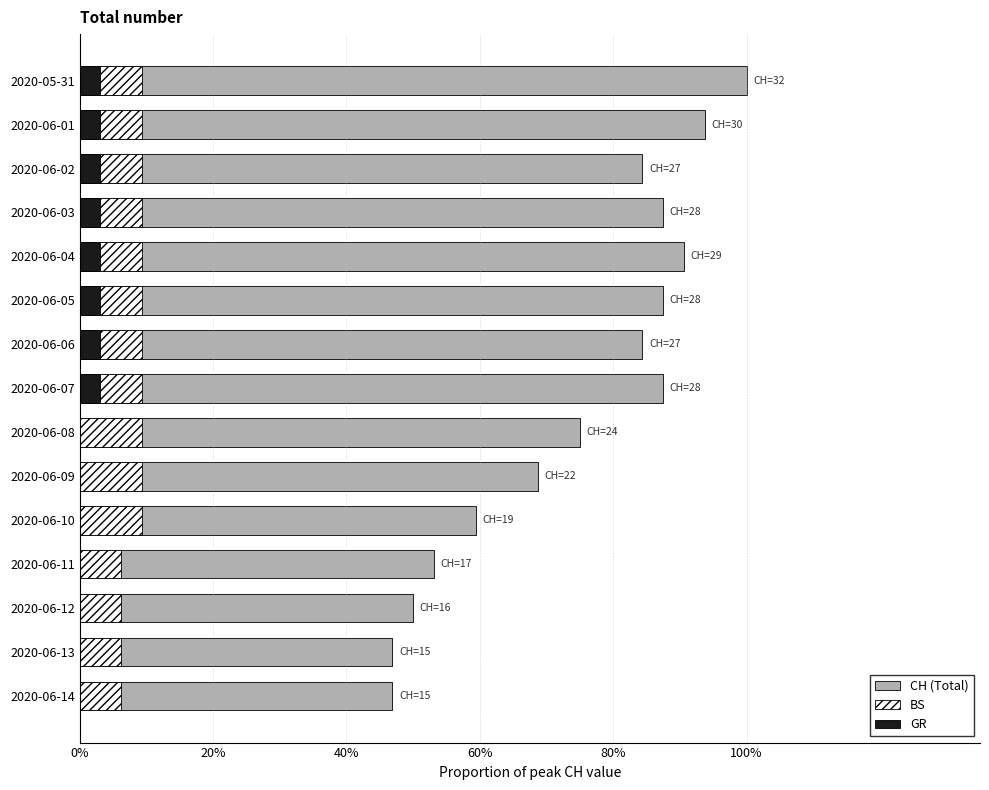

Reading left to right, what are all the values shown in this chart?

CH (Total): 1.0	0.9	0.8	0.9	0.9	0.9	0.8	0.9	0.8	0.7	0.6	0.5	0.5	0.5	0.5
BS (Stage 2): 0.1	0.1	0.1	0.1	0.1	0.1	0.1	0.1	0.1	0.1	0.1	0.1	0.1	0.1	0.1
GR (Stage 3): 0.0	0.0	0.0	0.0	0.0	0.0	0.0	0.0	0.0	0.0	0.0	0.0	0.0	0.0	0.0